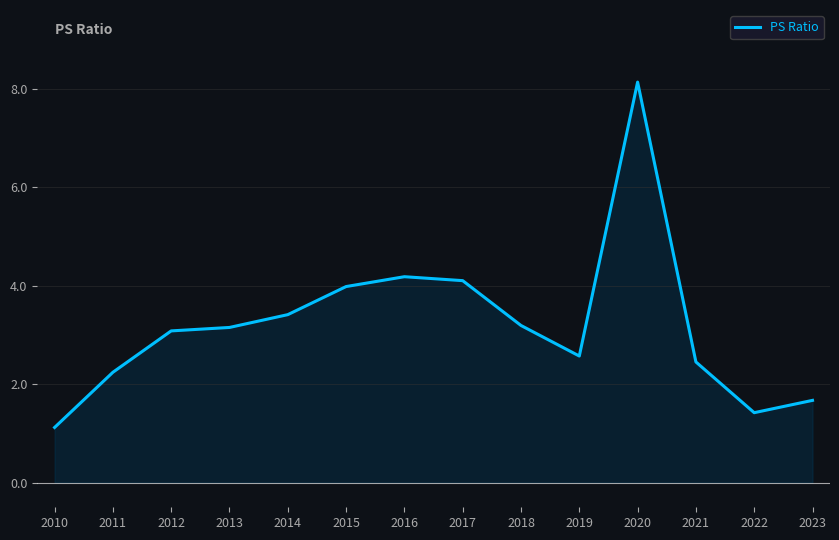

Is it true that the value at 2018 is 3.2?

True